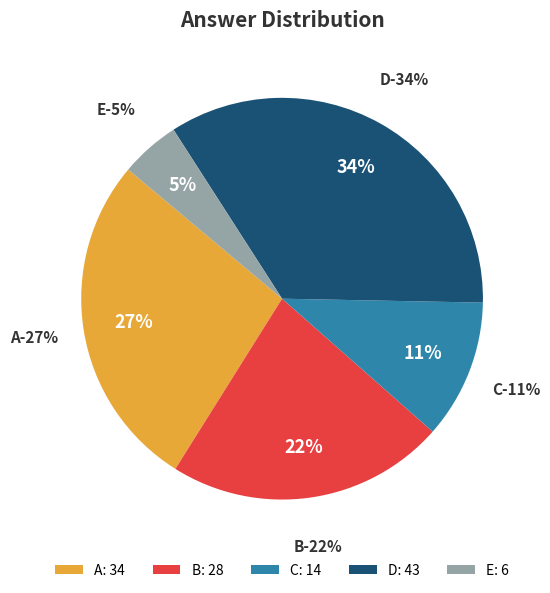

What is the change in value from C to D?

+29